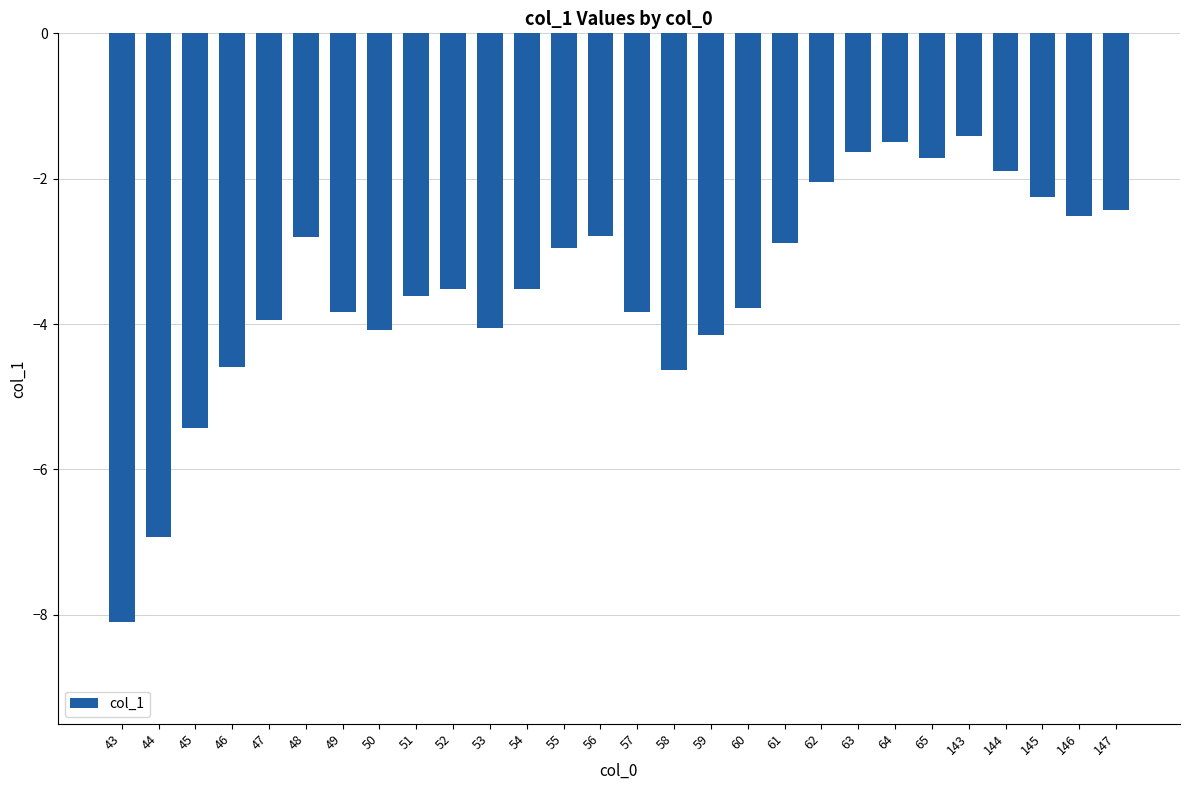

Count the number of values greater than -3.

13